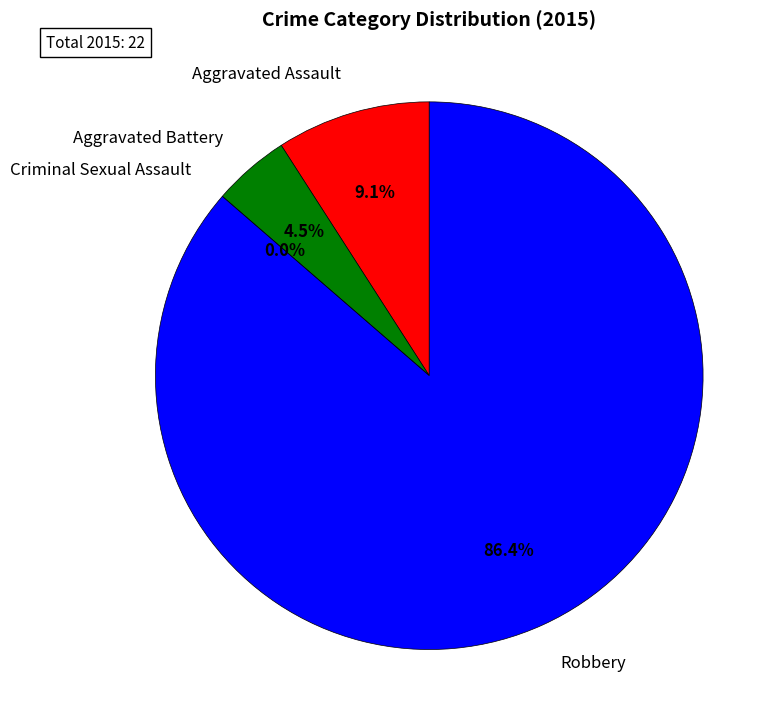

What is the smallest slice in the pie chart?

Criminal Sexual Assault